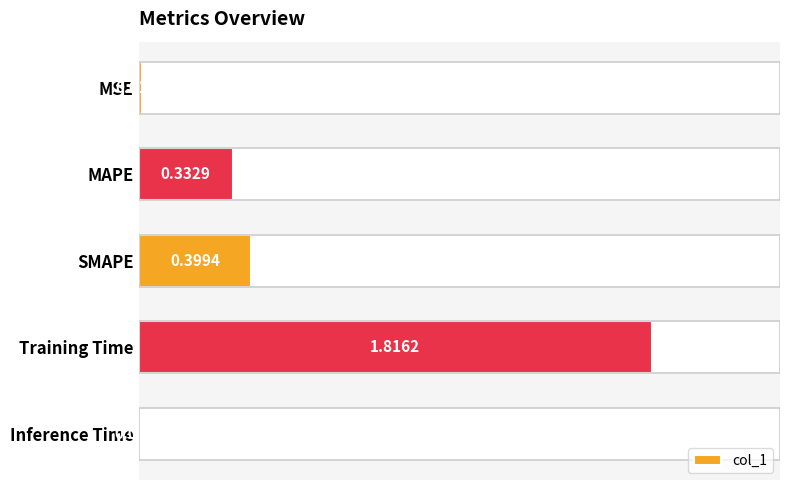

What is the average value?

0.5